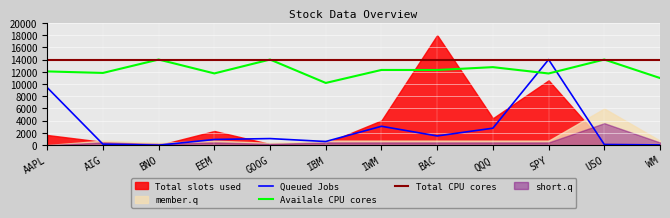

Read the Queued Jobs value at EEM.

935.8